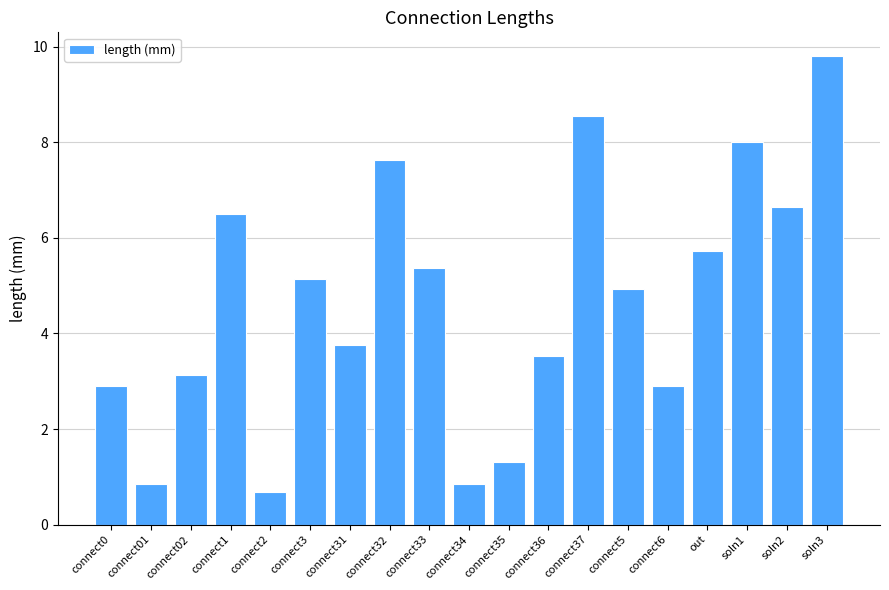

What is the difference between the values at connect34 and soln3?

9.0